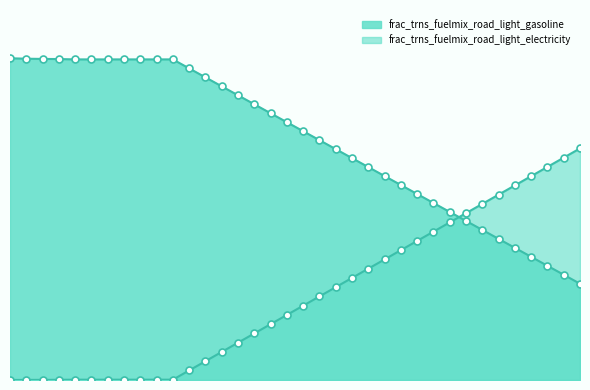

At how many categories does at least one series exceed 0?

36